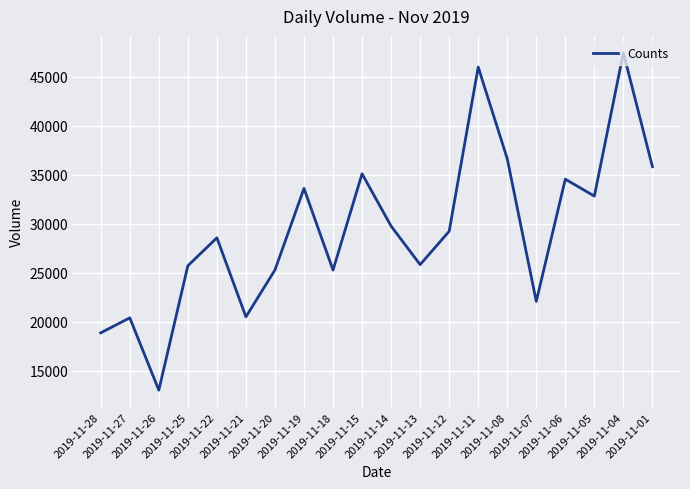

What is the sum of the values at 2019-11-26 and 2019-11-06?

47585.2